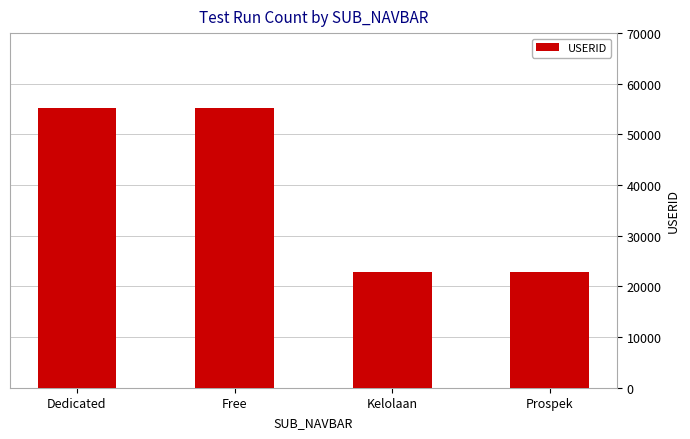

What is the value of the 3rd bar from the left?

22914